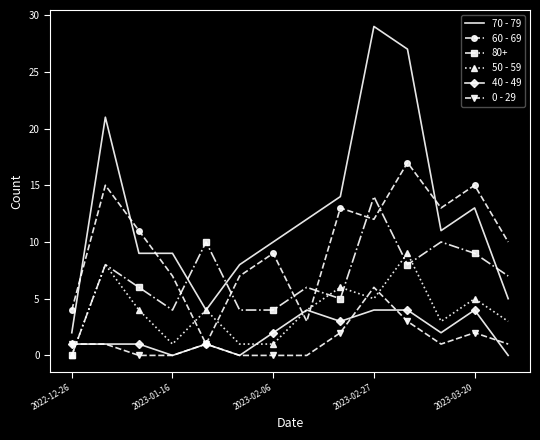

What is the maximum value shown in the chart?

29